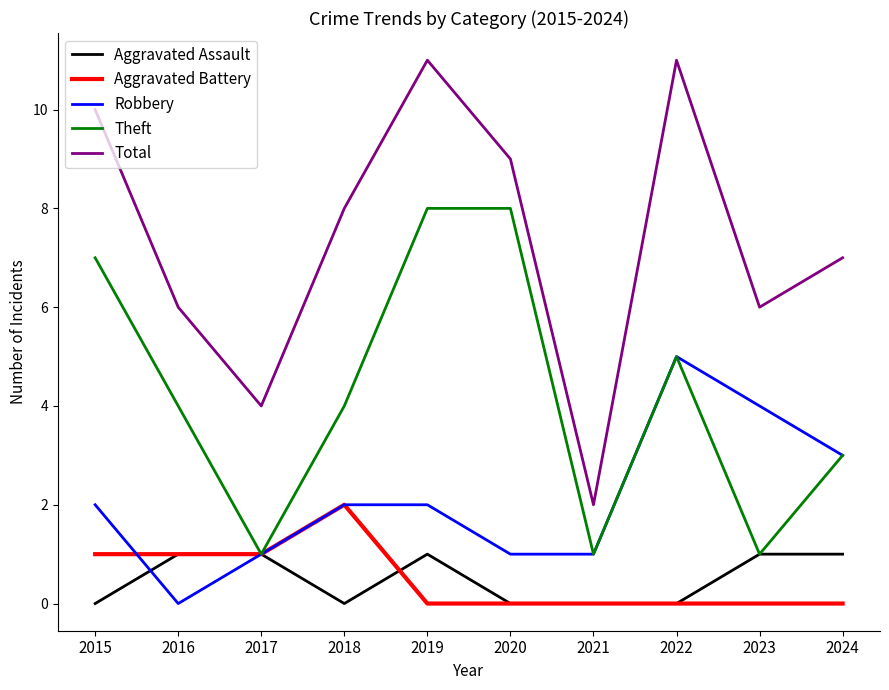

At which label does Total reach its minimum?

2021